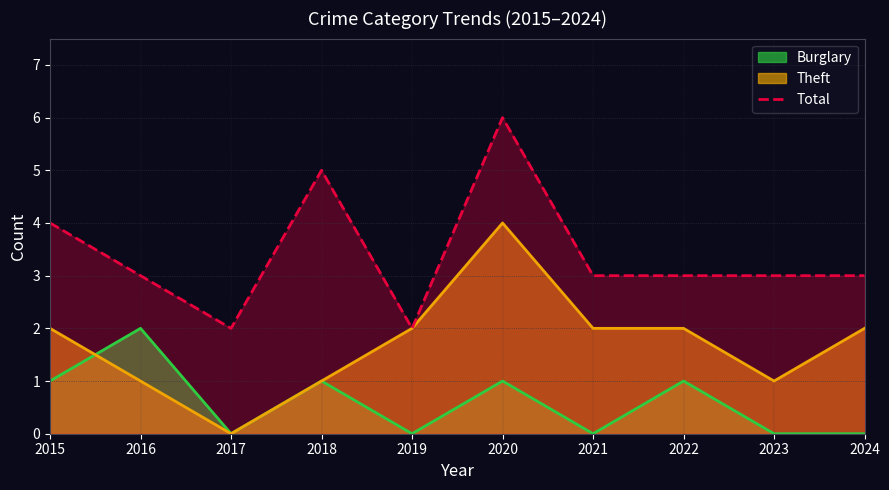

What is the average value?

3